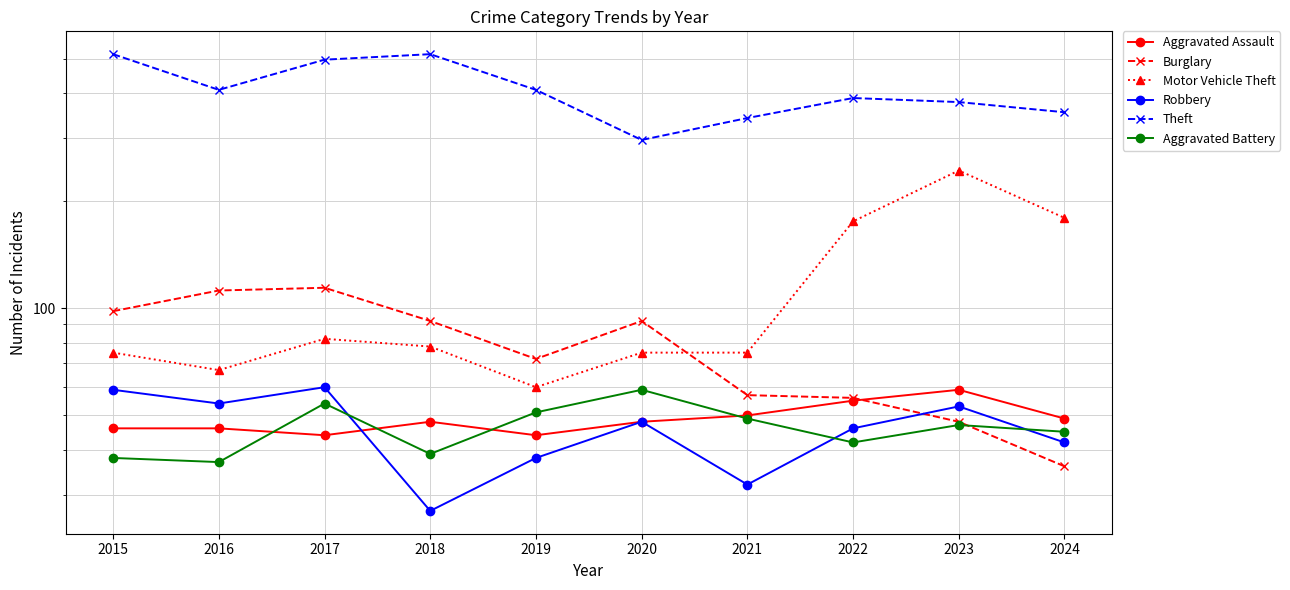

Which category has the lowest value in the Aggravated Battery series?

2016